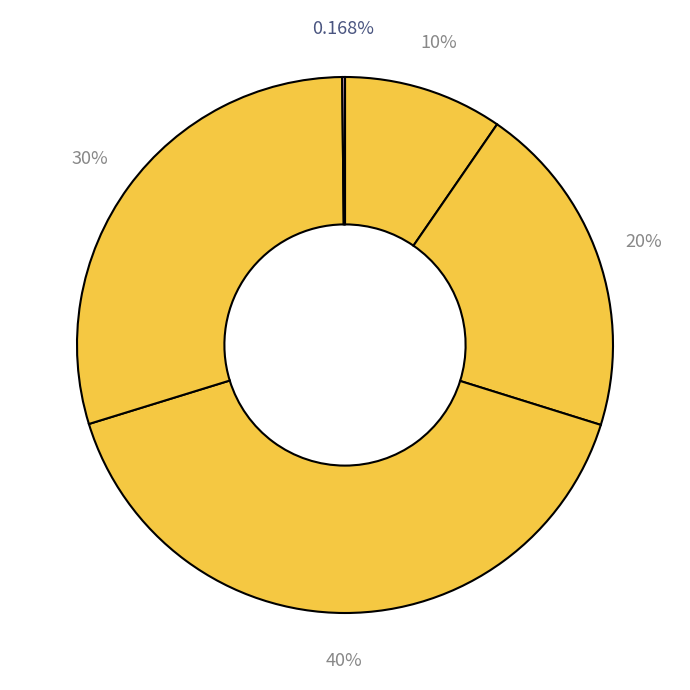

Count the number of slices in the pie.

5